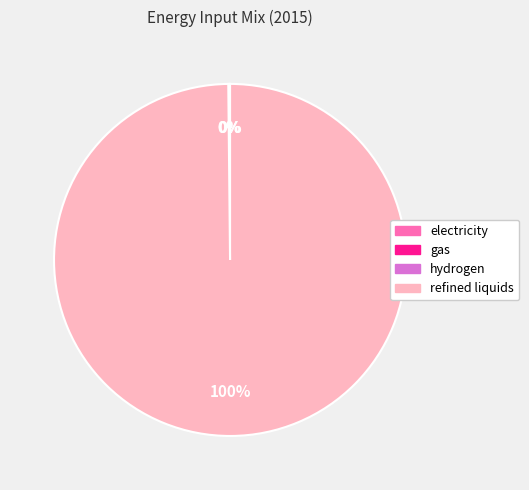

Is there a majority slice in this chart?

Yes